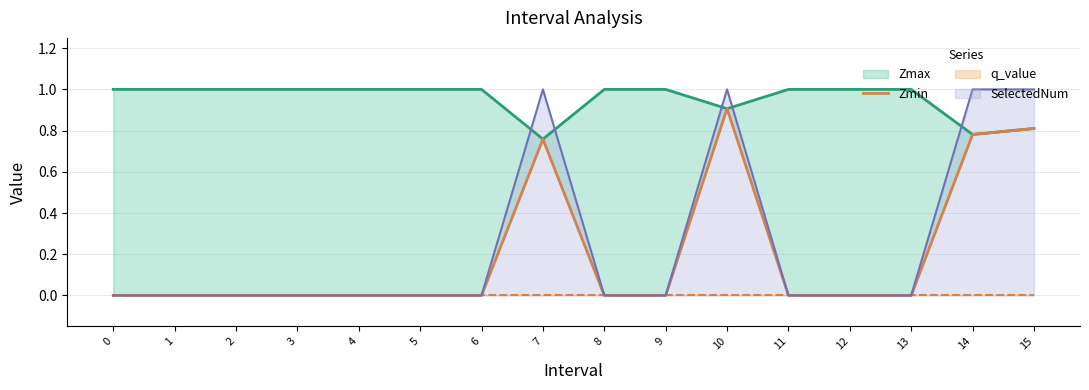

What is the value of the Zmax point at the 13th from the left?

1.0